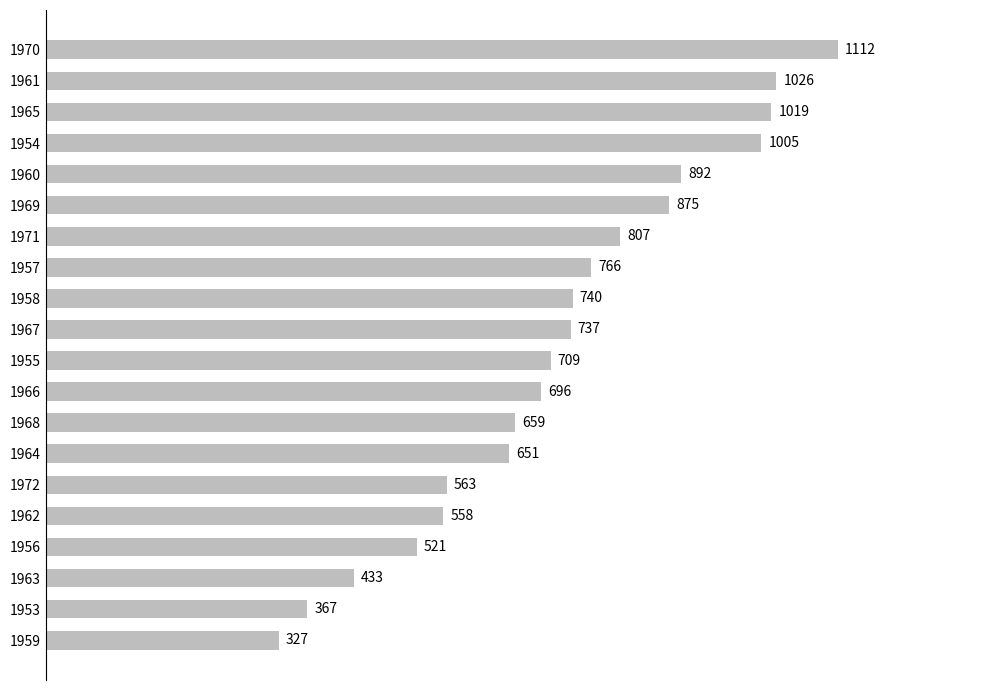

Reading bottom to top, transcribe all the data shown in this chart.

327	367	433	521	558	563	651	659	696	709	737	740	766	807	875	892	1005	1019	1026	1112